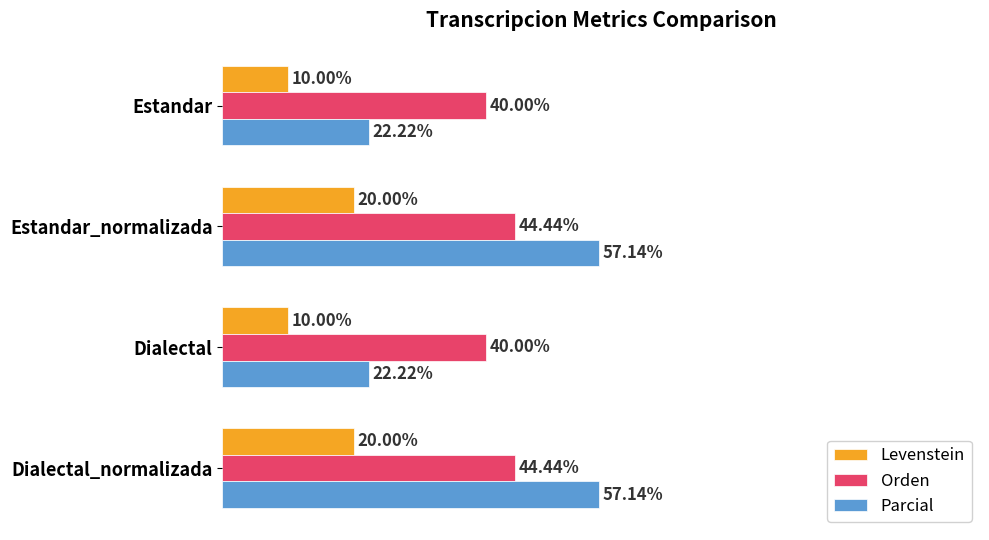

Rank the series at Dialectal from highest to lowest value.

Orden, Parcial, Levenstein